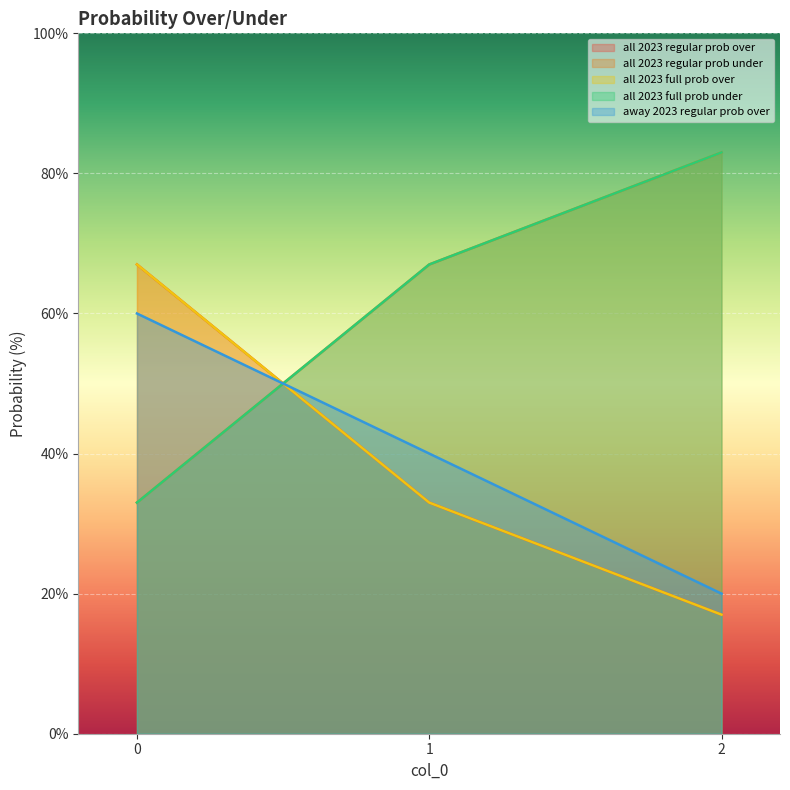

True or false: all 2023 regular prob under has a value of 33 at 0.

True